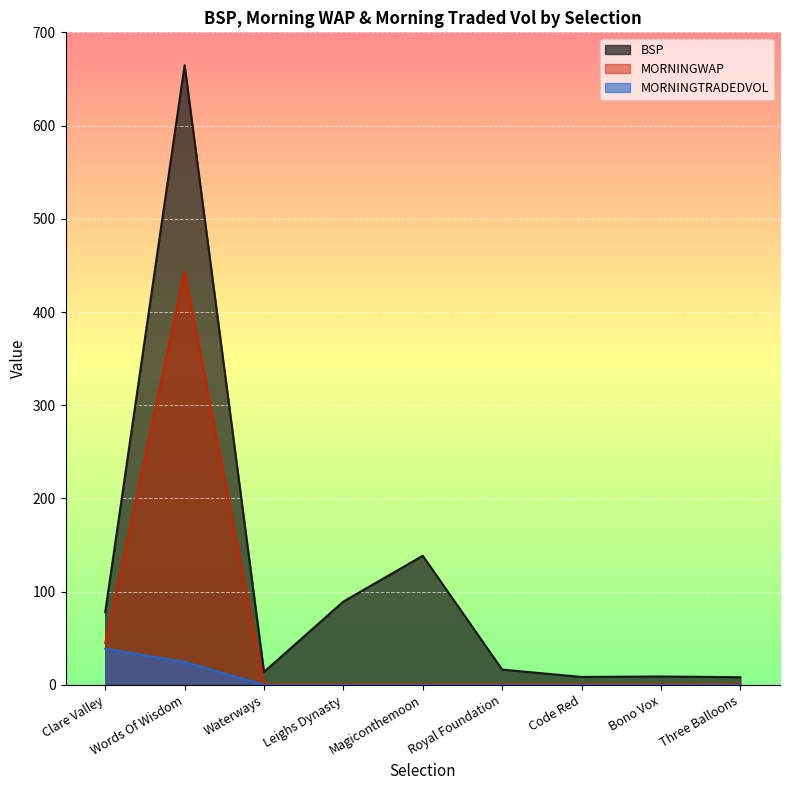

At which label does BSP reach its peak?

Words Of Wisdom